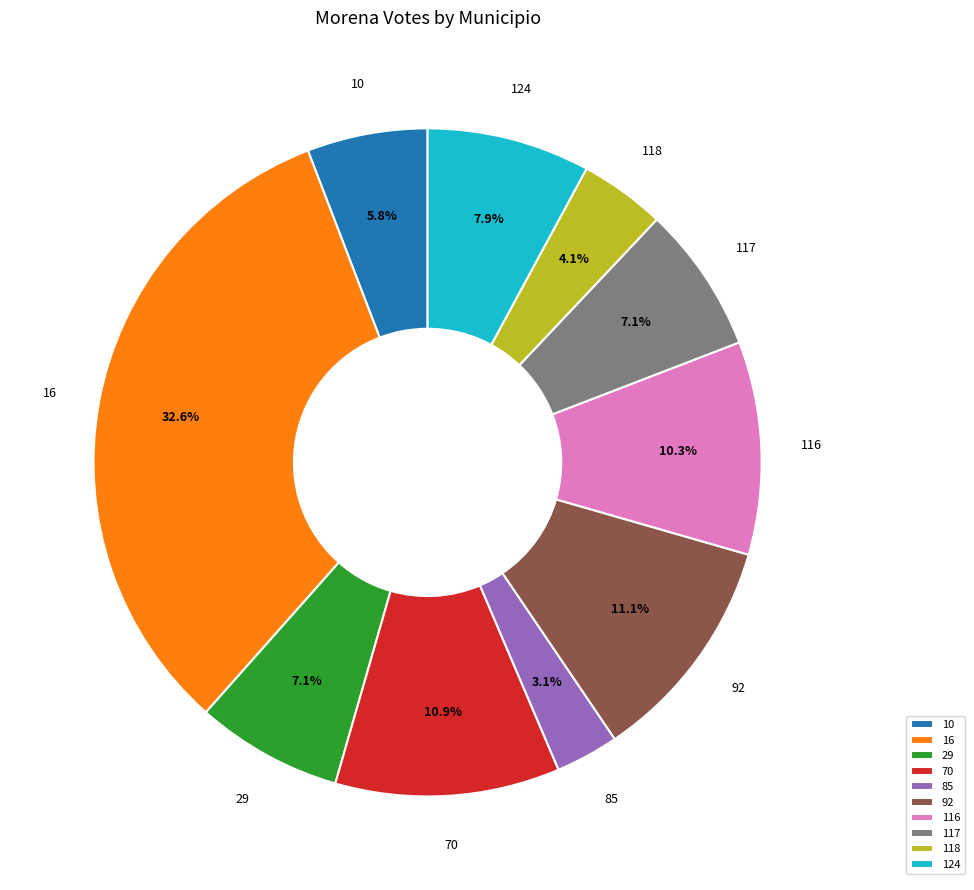

How many segments does this pie chart have?

10